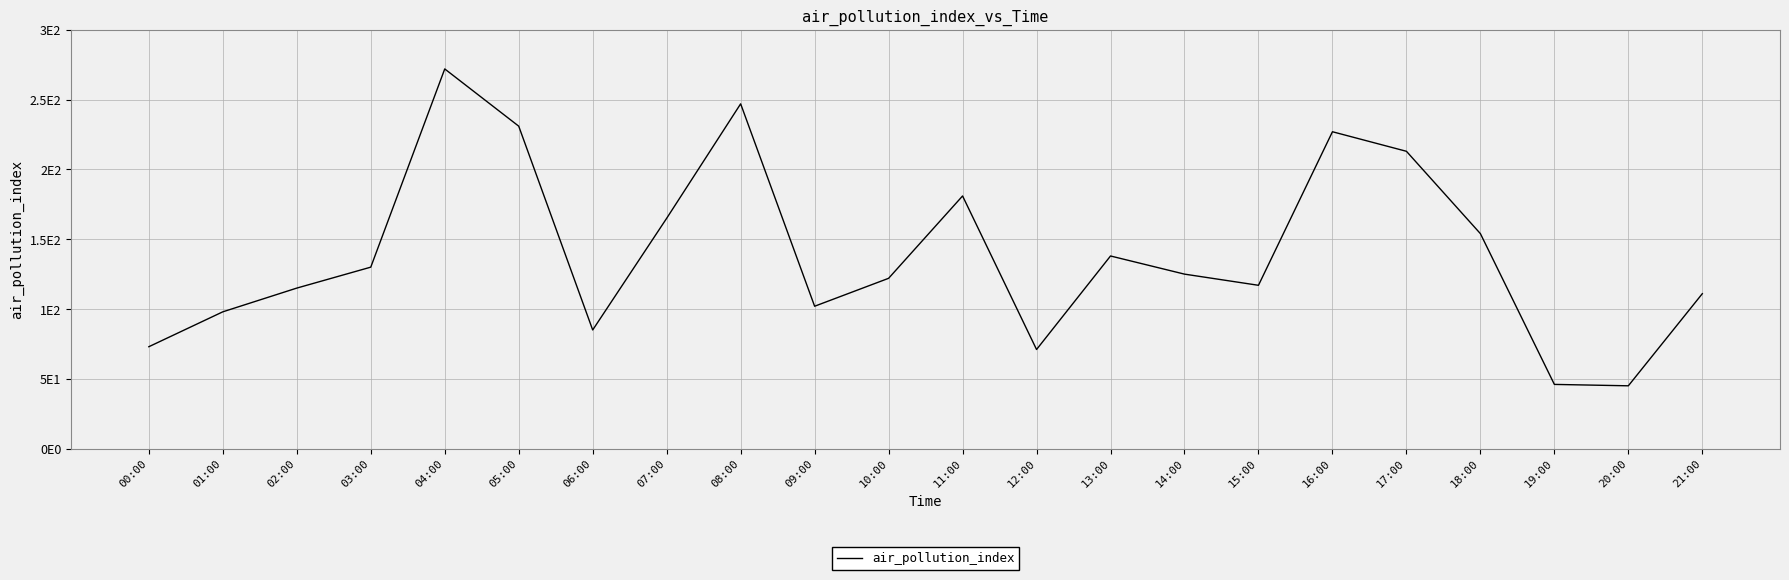

What is the difference between the maximum and second lowest values?

226